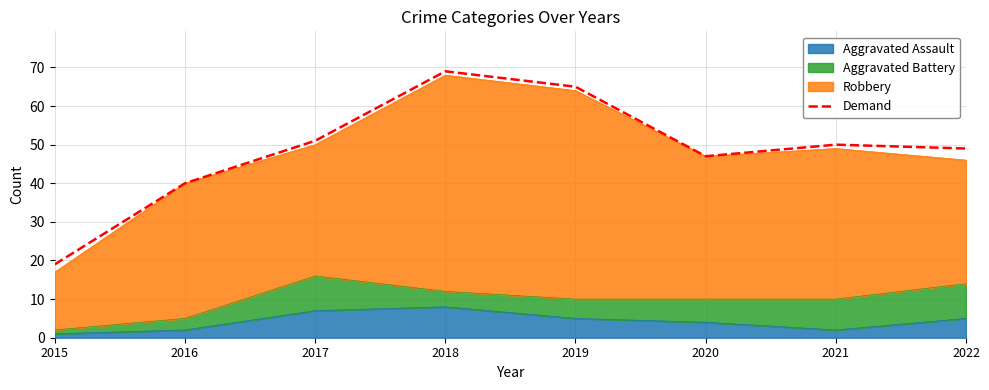

Reading left to right, what are all the values shown in this chart?

19	40	51	69	65	47	50	49